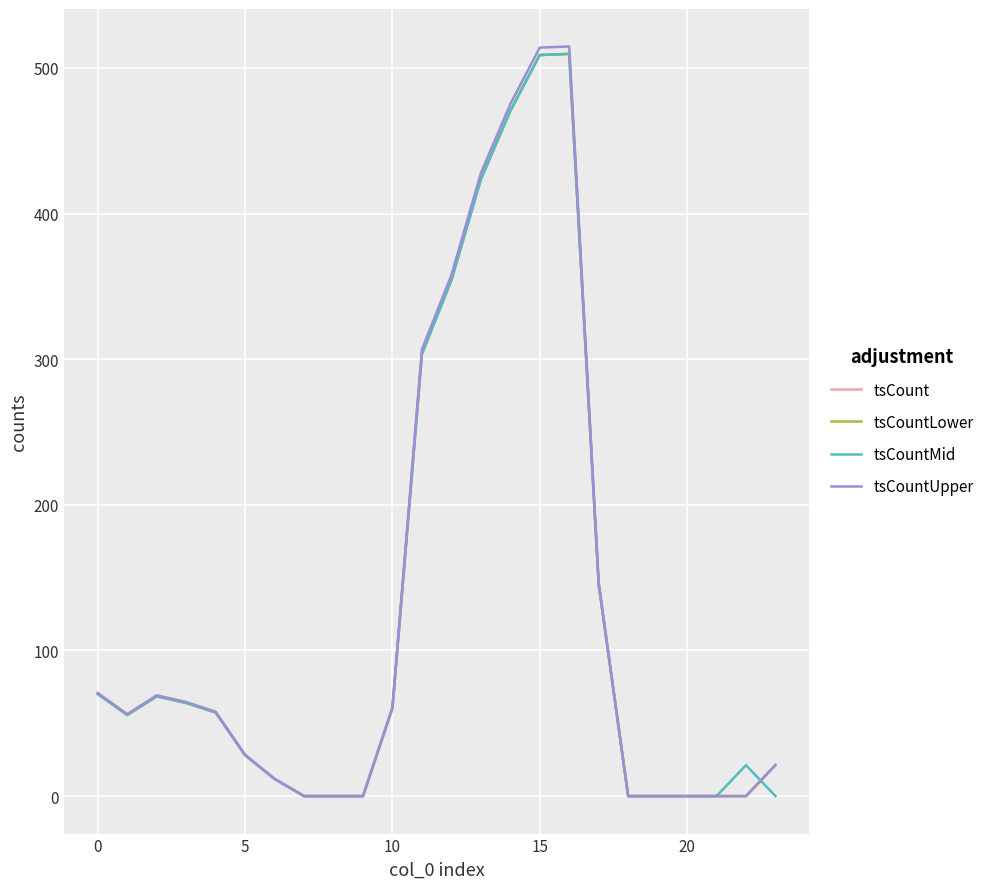

Does the chart display data point markers on the line(s)?

No